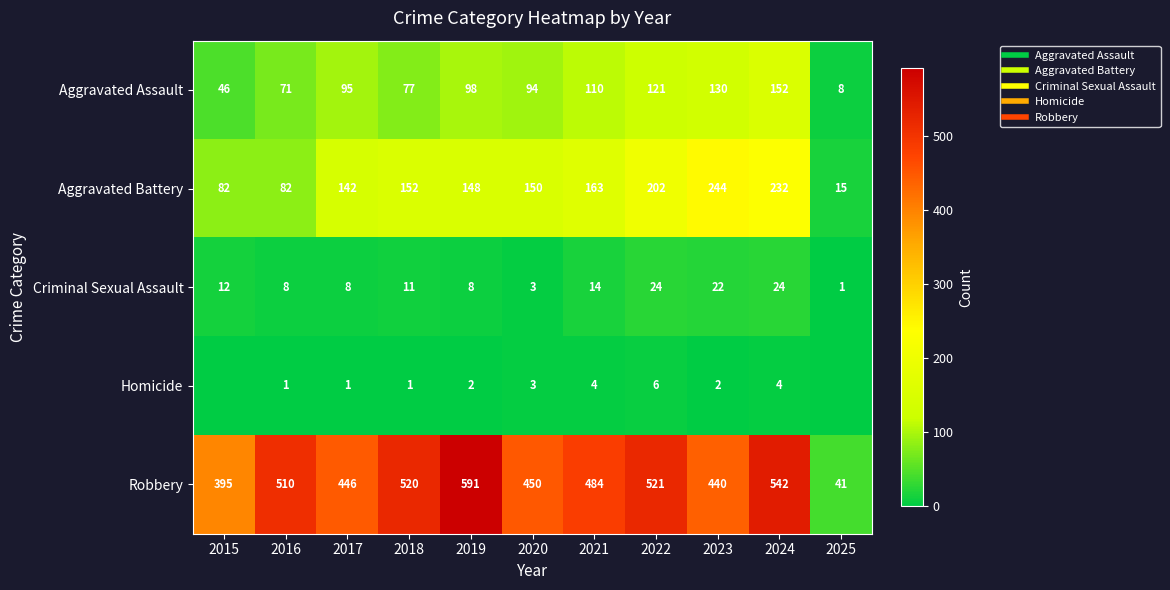

Is the value of Aggravated Battery at 2020 greater than the value of Aggravated Assault at 2022?

Yes